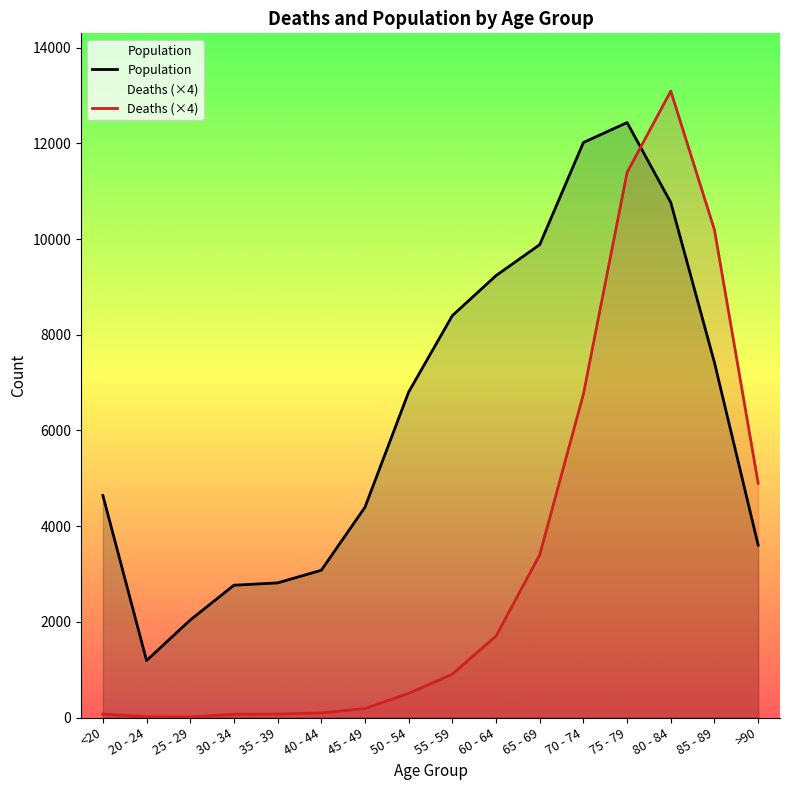

List the labels in order of Population value, largest first.

75 - 79, 70 - 74, 80 - 84, 65 - 69, 60 - 64, 55 - 59, 85 - 89, 50 - 54, <20, 45 - 49, >90, 40 - 44, 35 - 39, 30 - 34, 25 - 29, 20 - 24